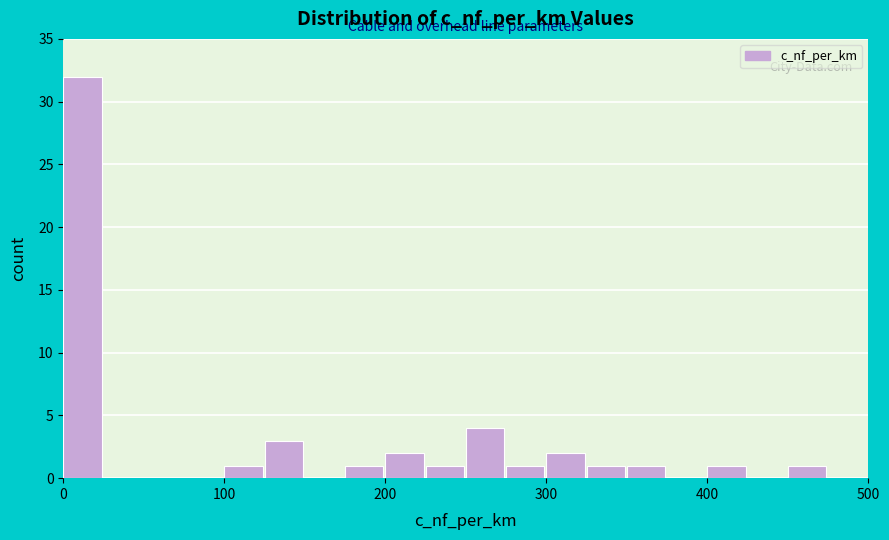

Read against the x-axis, roughly where is the centre of the tallest bar?

10